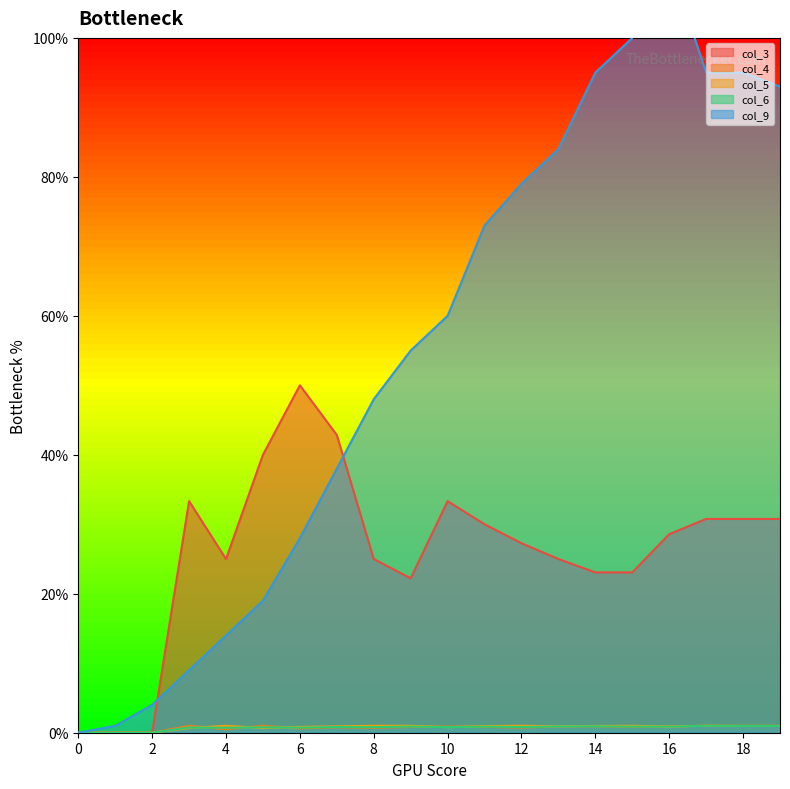

The col_6 series shows 1.2 at 5. True or false?

False